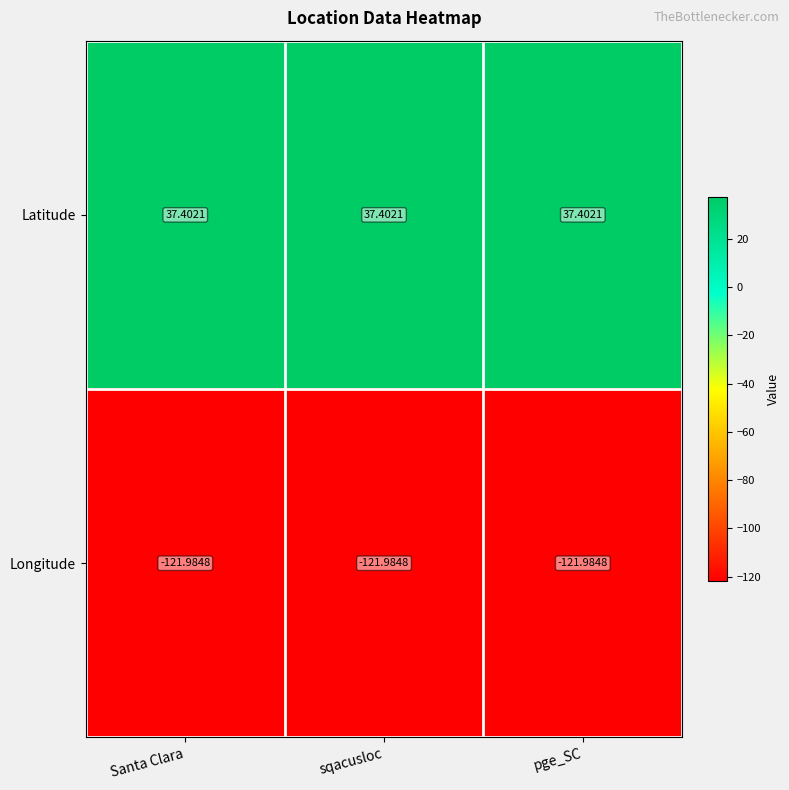

List the series in order of their peak value, lowest first.

Longitude, Latitude